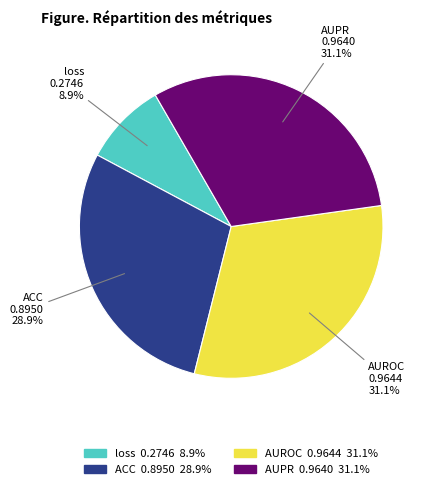

To the nearest percent, what is the combined percentage of AUROC and ACC?

60%